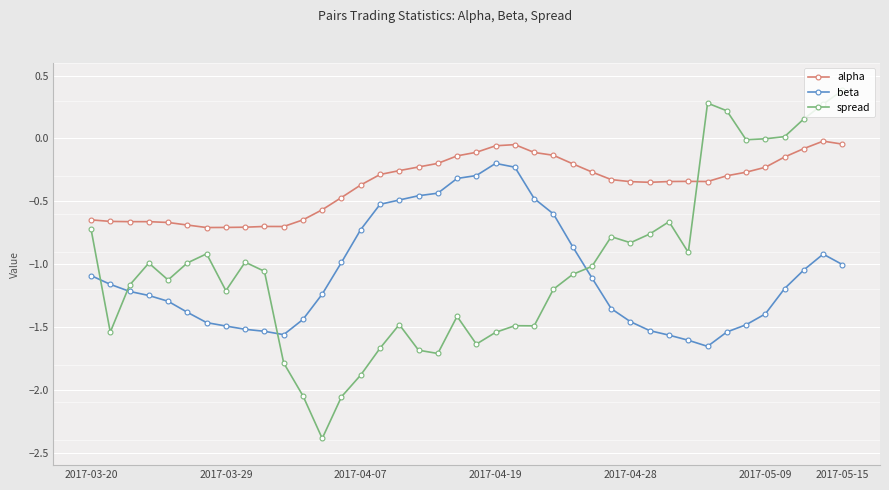

What is the sum of all beta values?

-43.1